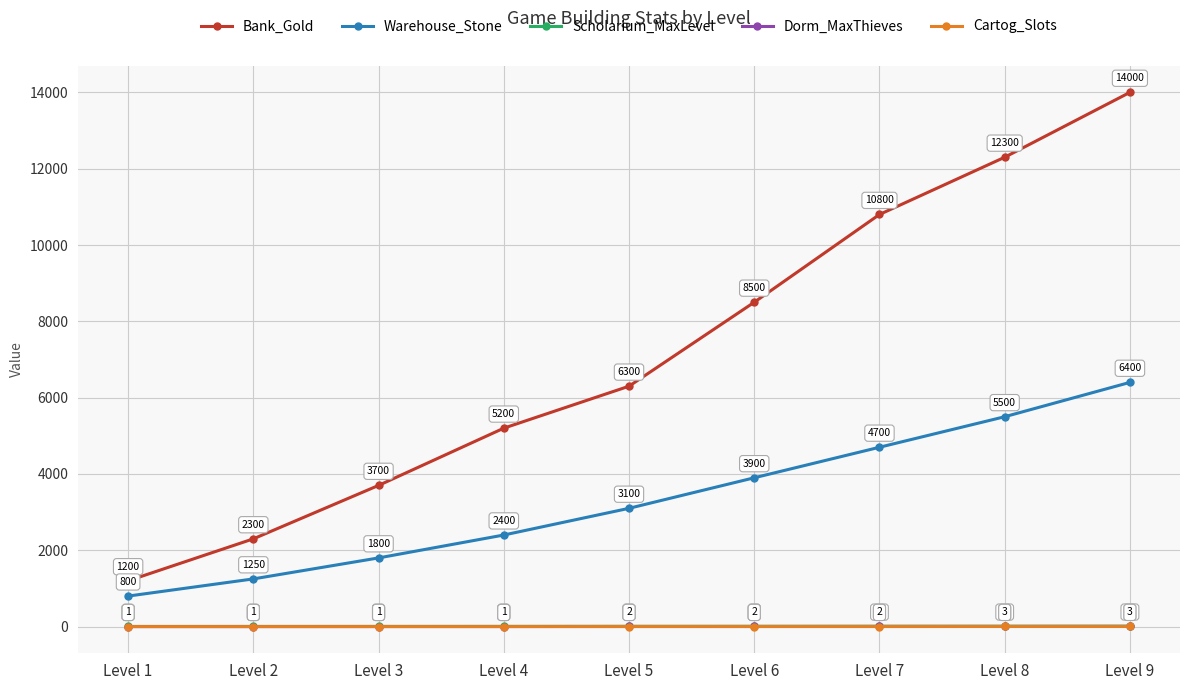

Count the number of data series in this chart.

5